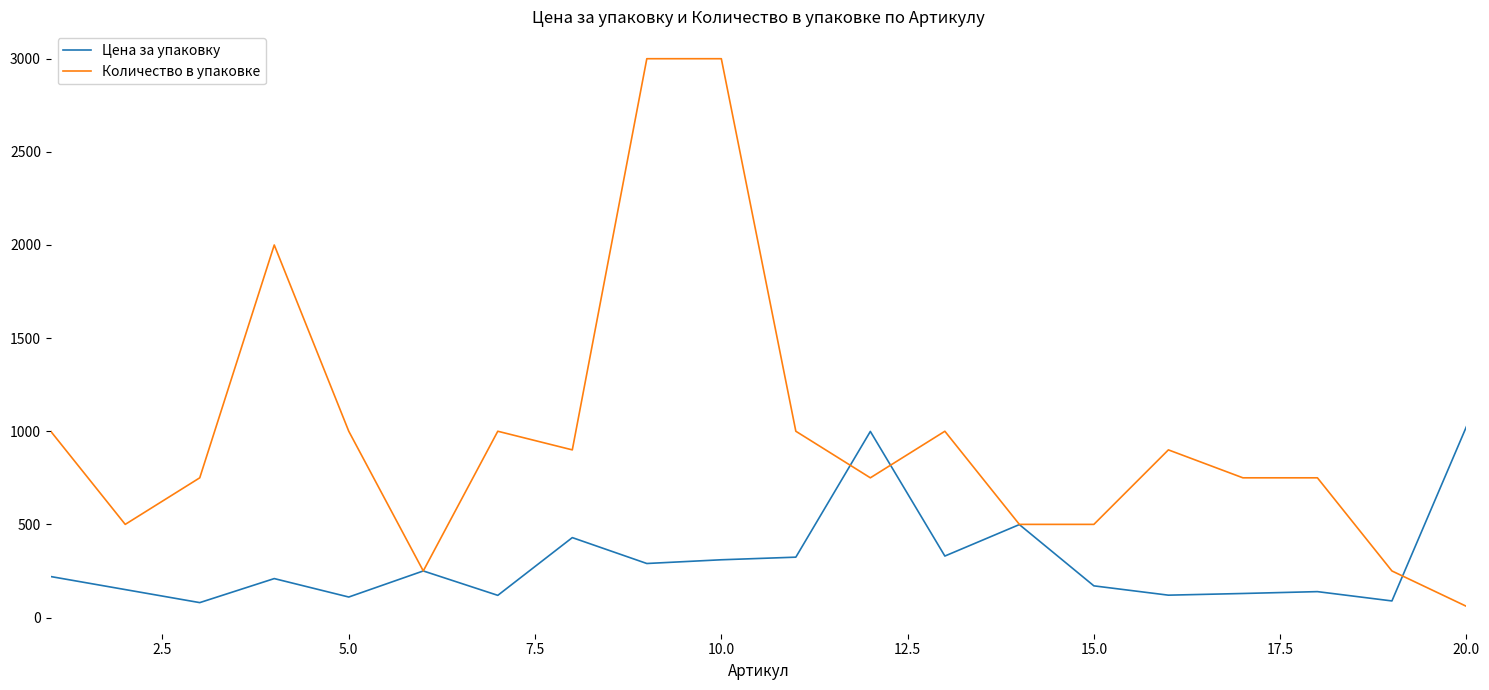

Rank the series by their maximum value, from lowest to highest.

Цена за упаковку, Количество в упаковке